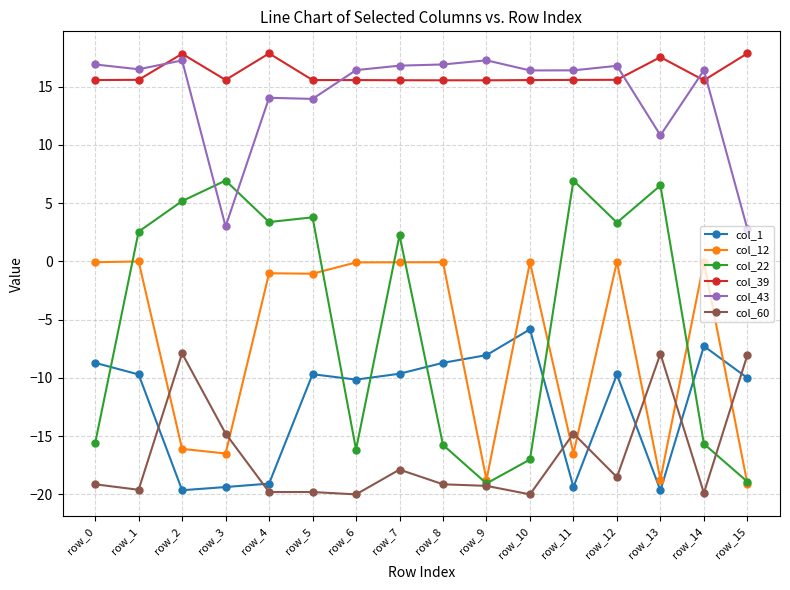

After their last crossing, which series has the higher values: col_12 or col_60?

col_60